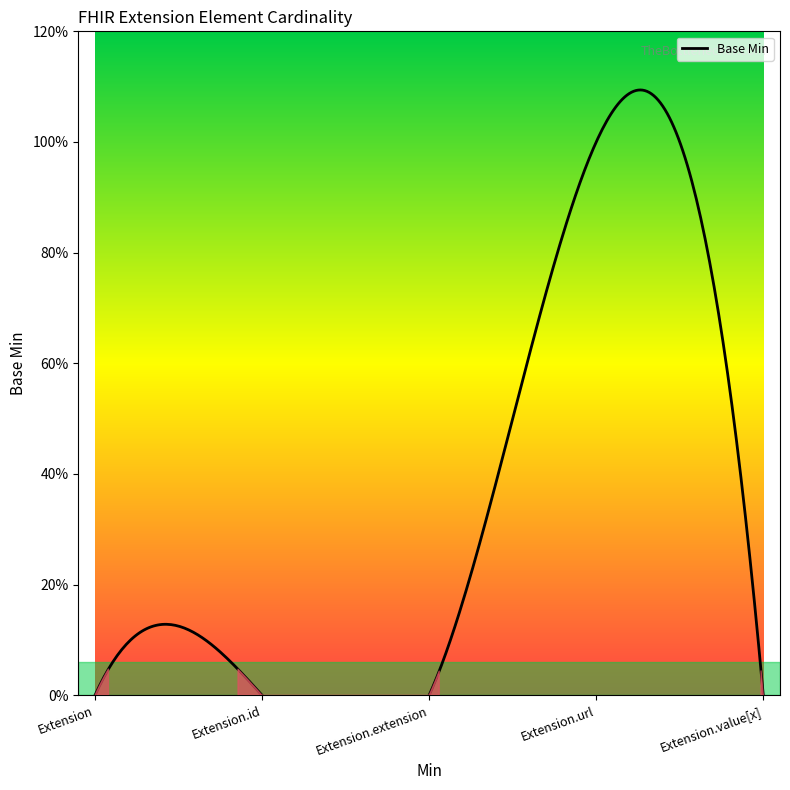

Rank the categories by value from highest to lowest.

Extension.url, Extension, Extension.id, Extension.extension, Extension.value[x]